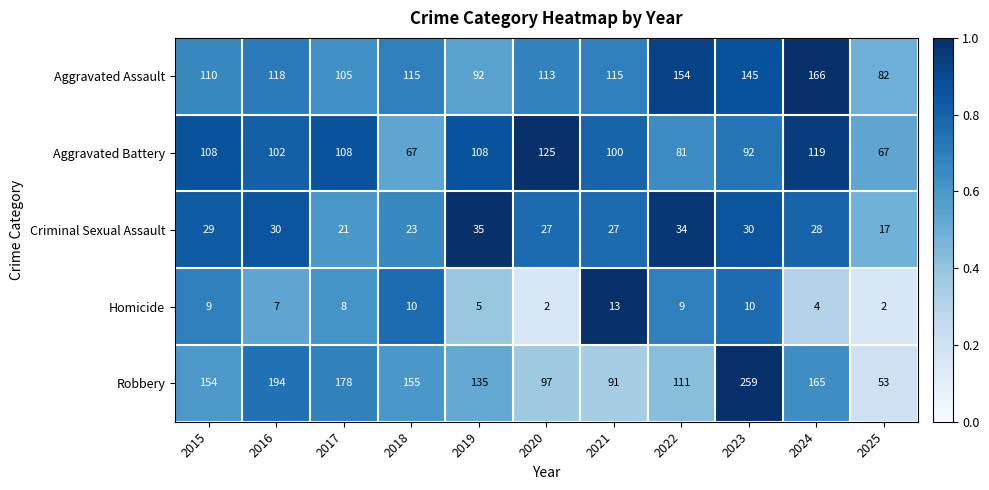

The value of Aggravated Assault at 2016 is 118. True or false?

True